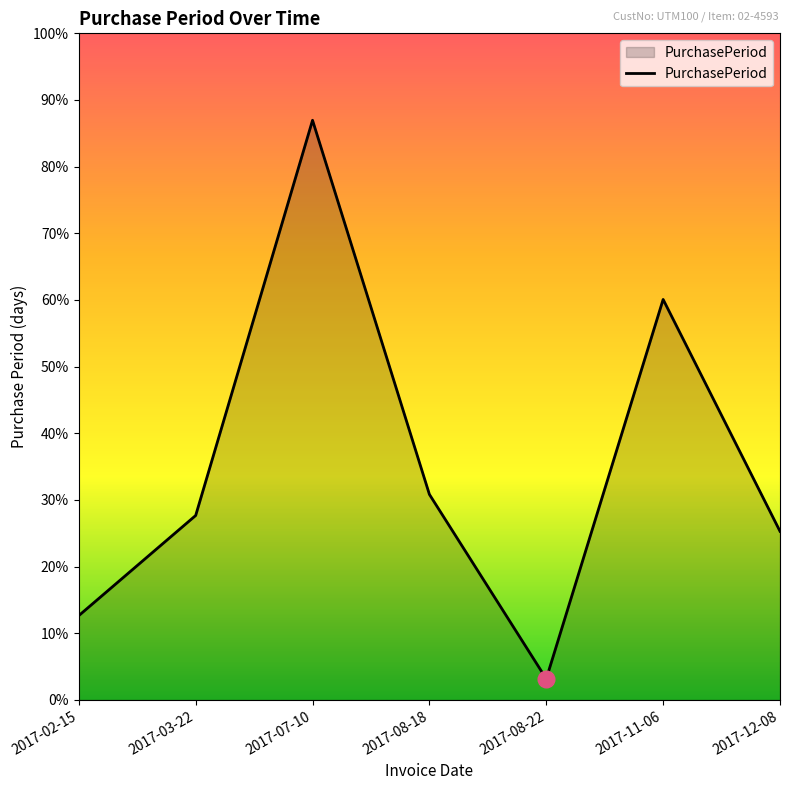

Rank the categories by value from lowest to highest.

2017-08-22, 2017-02-15, 2017-12-08, 2017-03-22, 2017-08-18, 2017-11-06, 2017-07-10